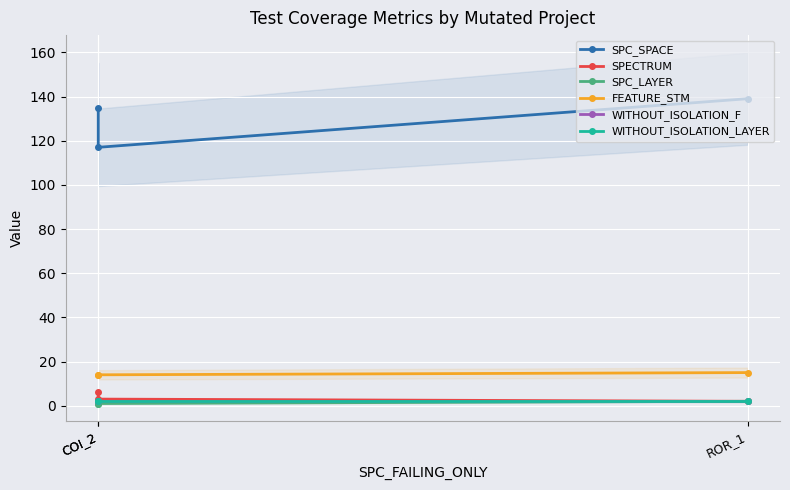

What is the maximum value for WITHOUT_ISOLATION_LAYER?

2